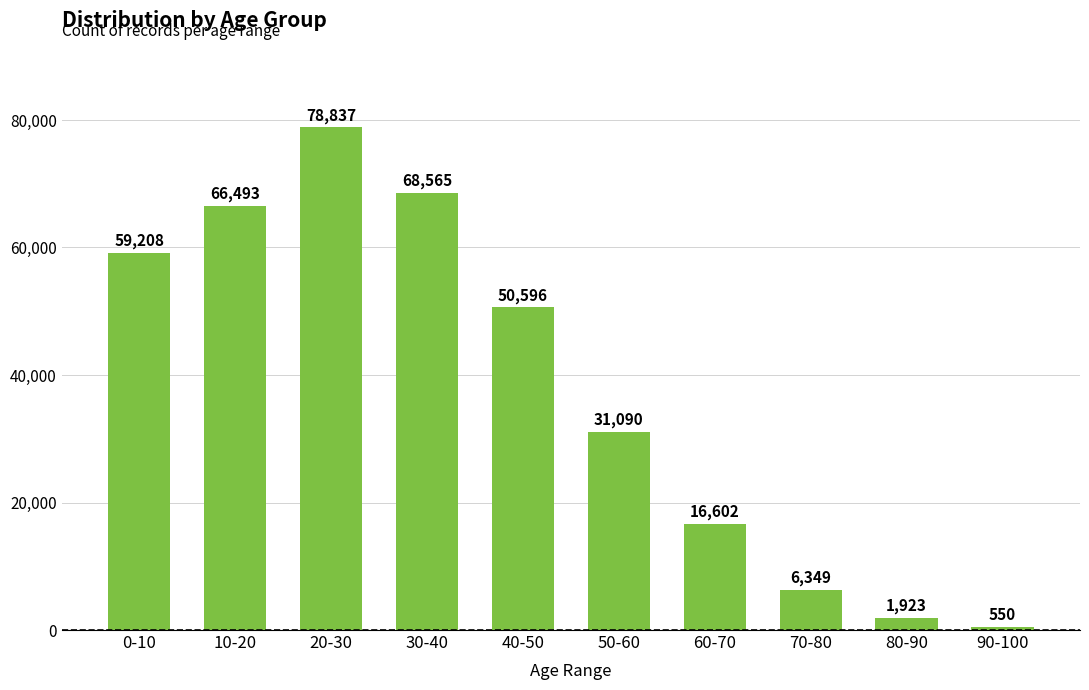

How many data points are less than 50596?

5